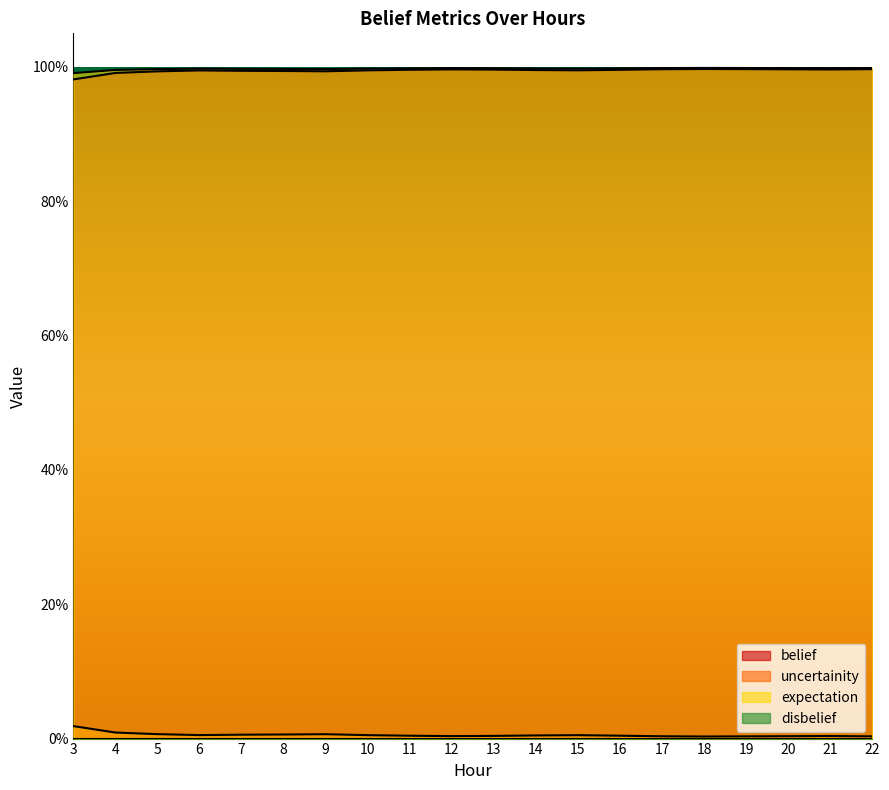

Between 9 and 10, which is larger?

10